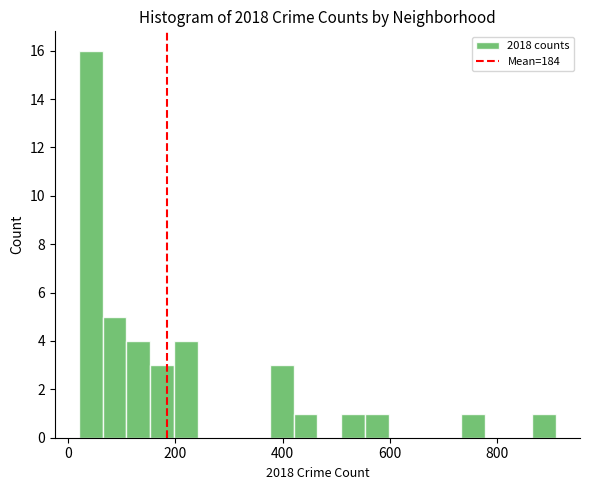

Read against the x-axis, roughly where is the centre of the tallest bar?

40